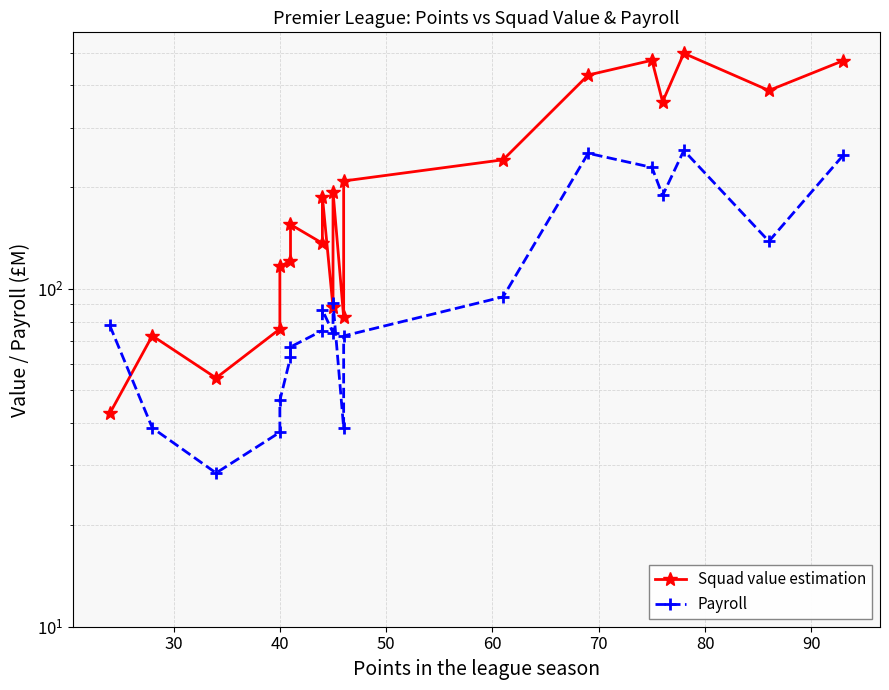

What is the lowest value of the Payroll series?

28.5